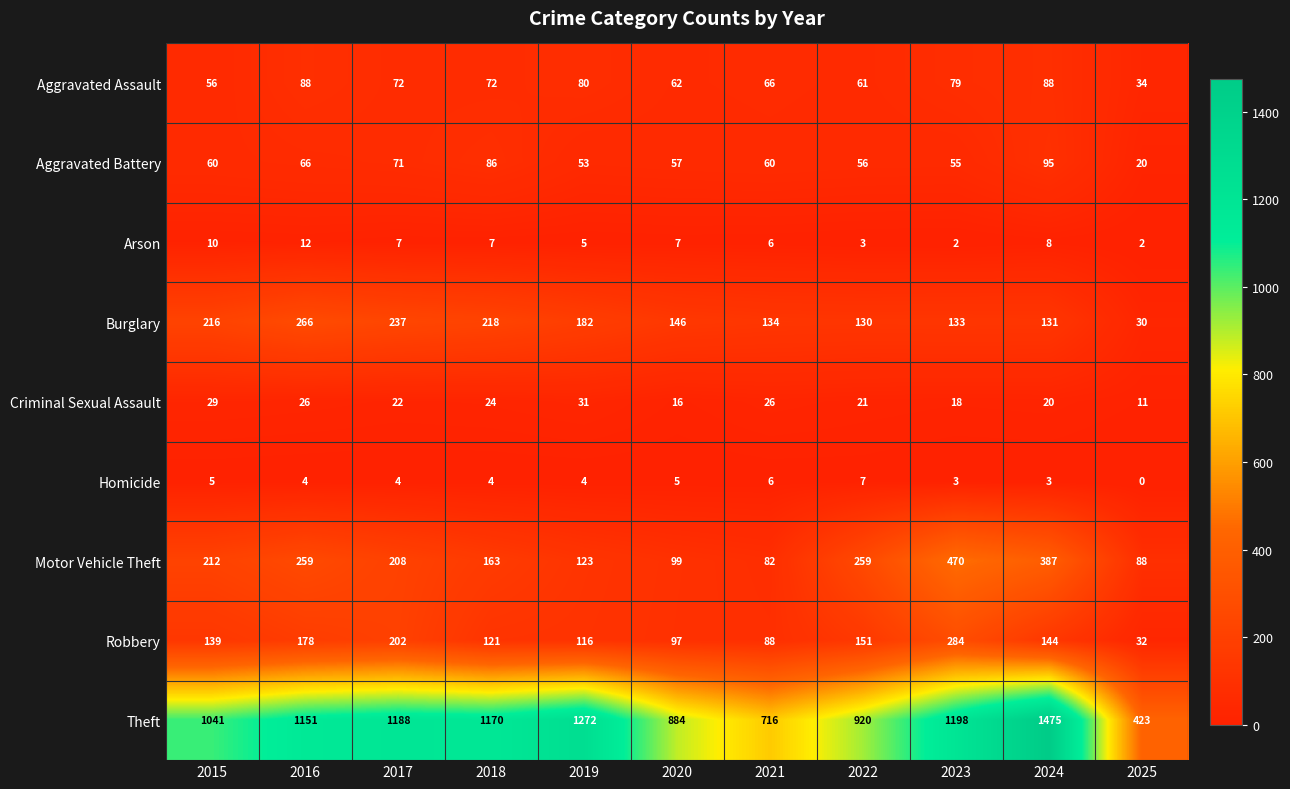

Rank the series by their maximum value, from highest to lowest.

Theft, Motor Vehicle Theft, Robbery, Burglary, Aggravated Battery, Aggravated Assault, Criminal Sexual Assault, Arson, Homicide